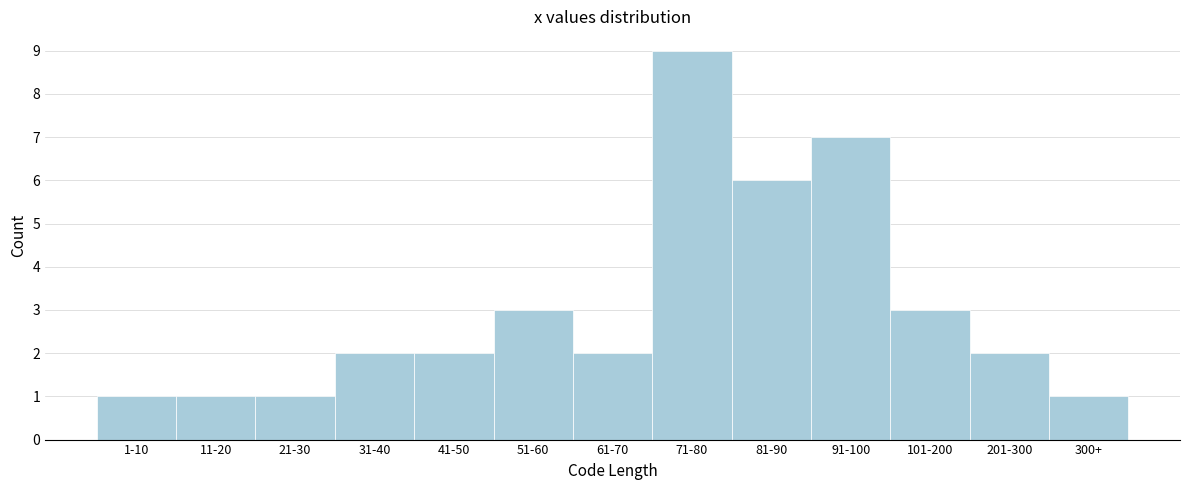

Reading left to right, extract all data points from this chart.

1-10=1	11-20=1	21-30=1	31-40=2	41-50=2	51-60=3	61-70=2	71-80=9	81-90=6	91-100=7	101-200=3	201-300=2	300+=1